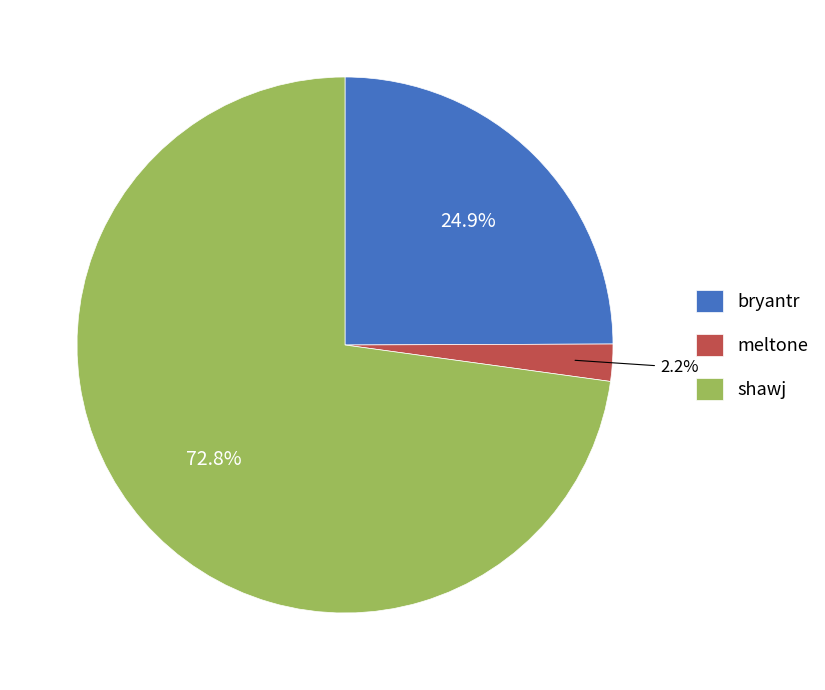

Rank the categories by value from highest to lowest.

shawj, bryantr, meltone